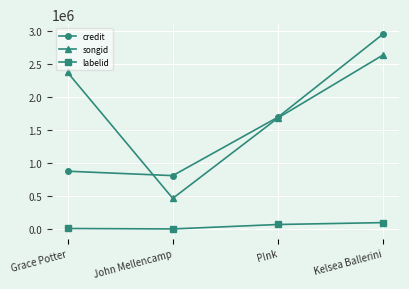

At which label is labelid closest to 48028?

P!nk